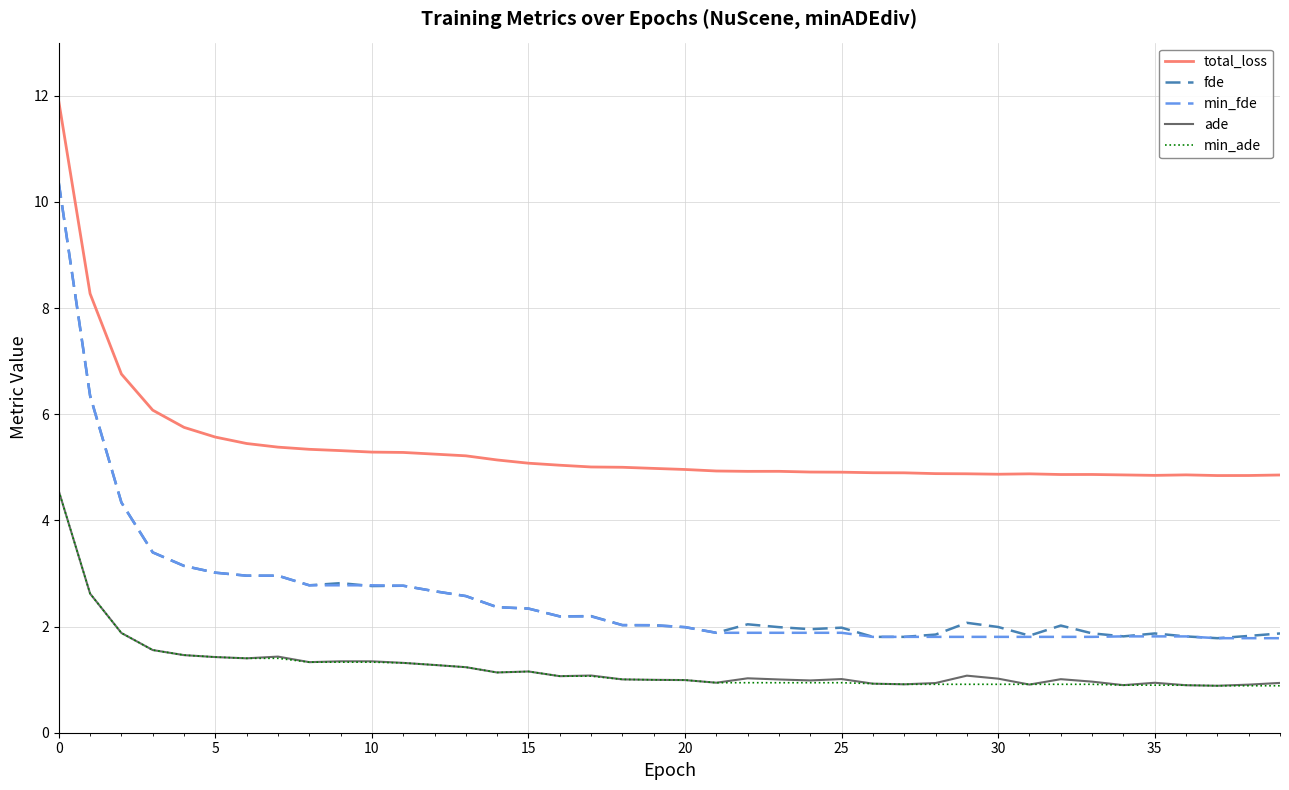

What is the minimum value shown in the chart?

0.9